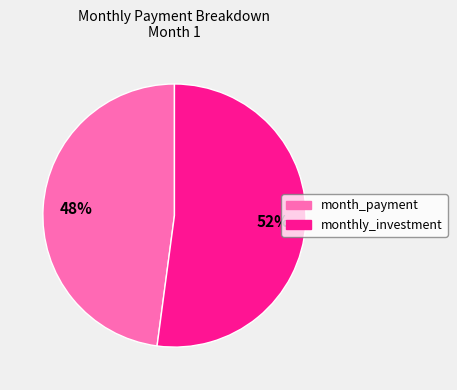

Which category has the biggest portion of the pie?

monthly_investment